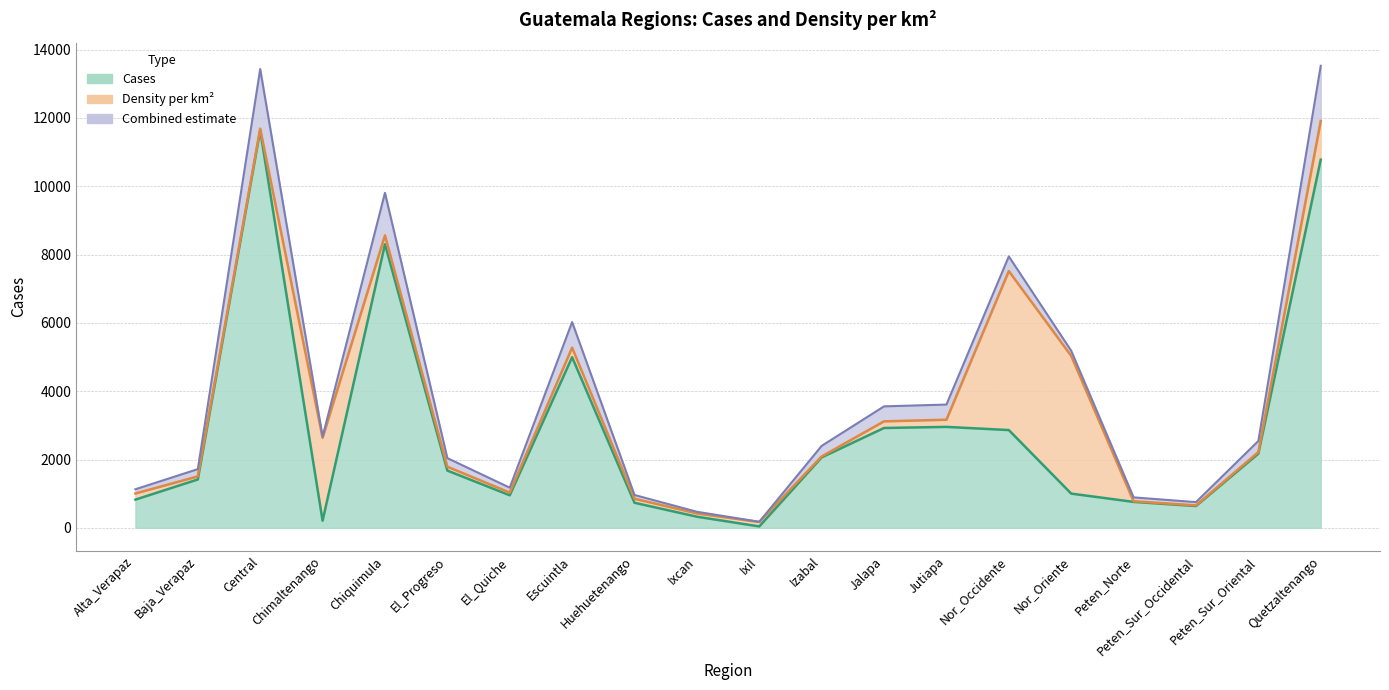

How many categories are shown in the chart?

20